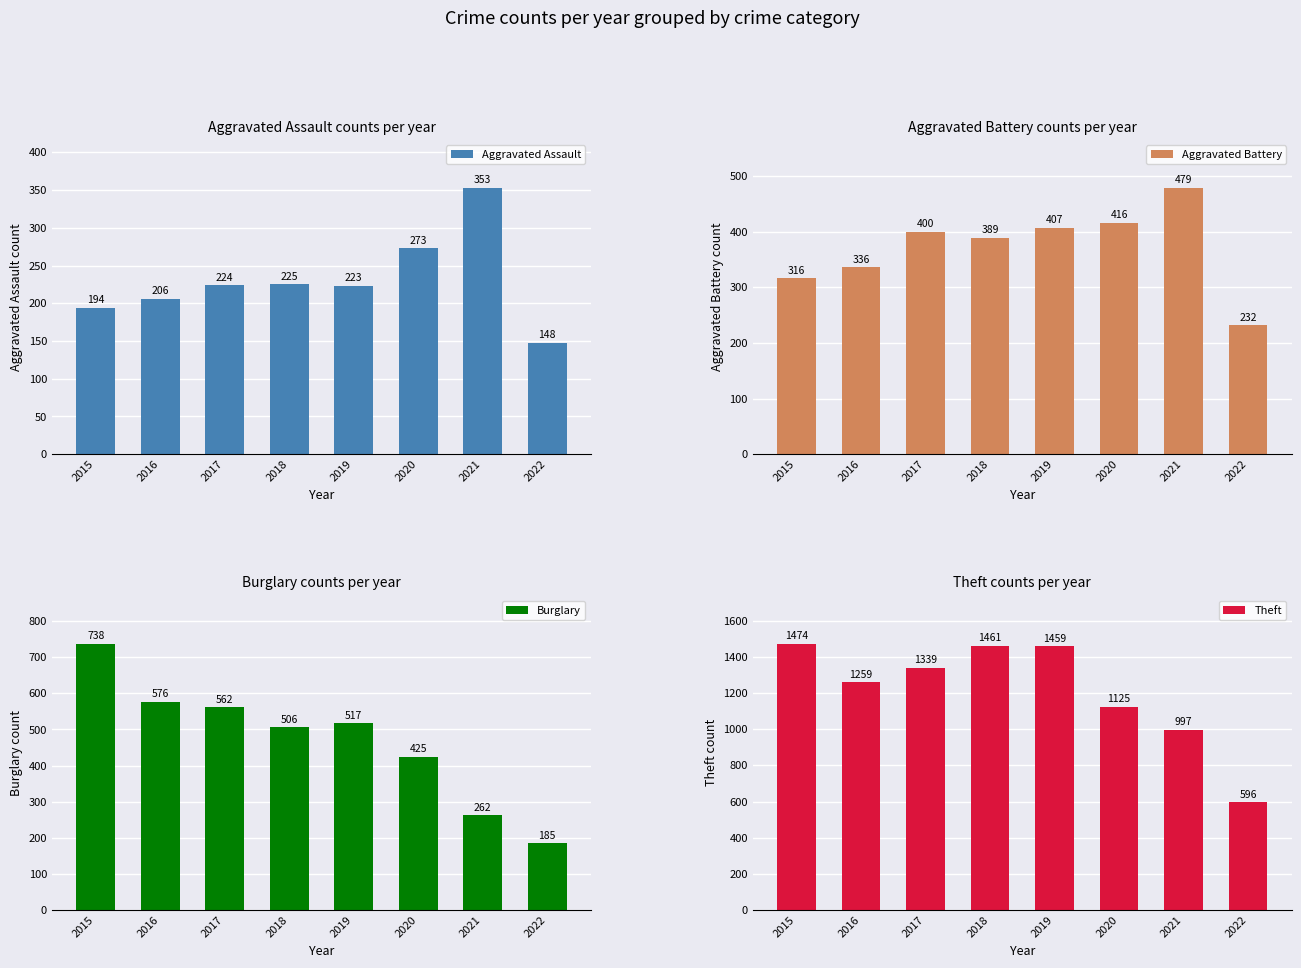

What is the sum of the Burglary values at 2016 and 2021?

838